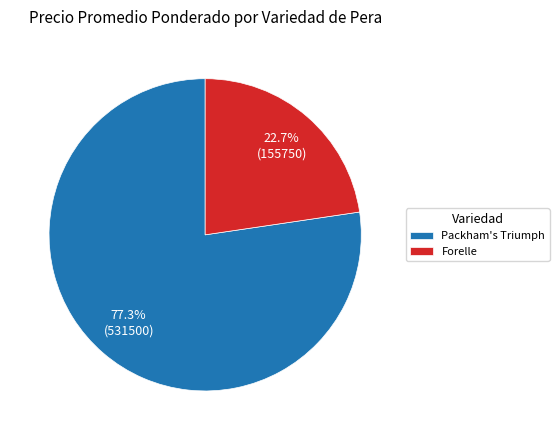

Which has a higher value, Packham's Triumph or Forelle?

Packham's Triumph